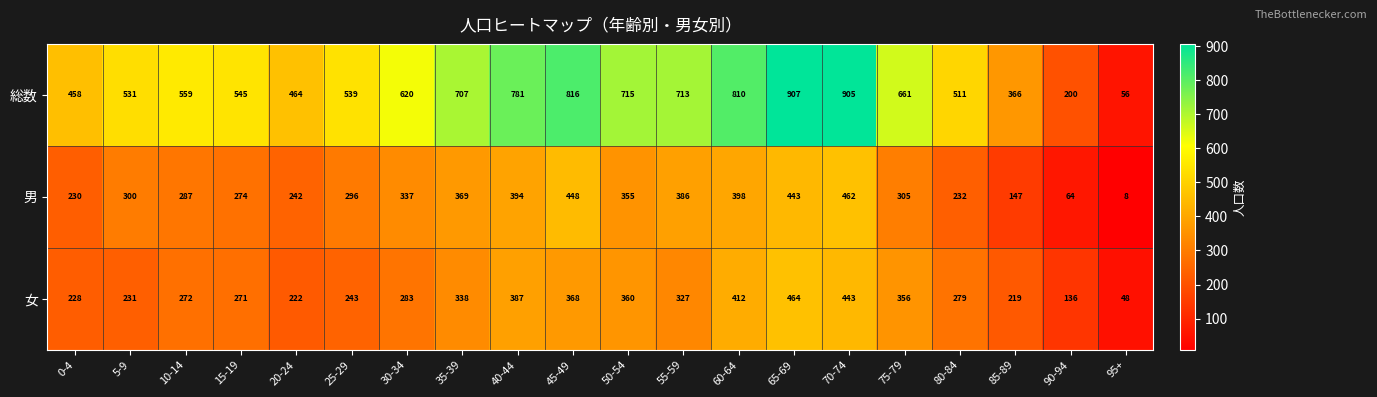

How many data points in 女 are less than 283?

10